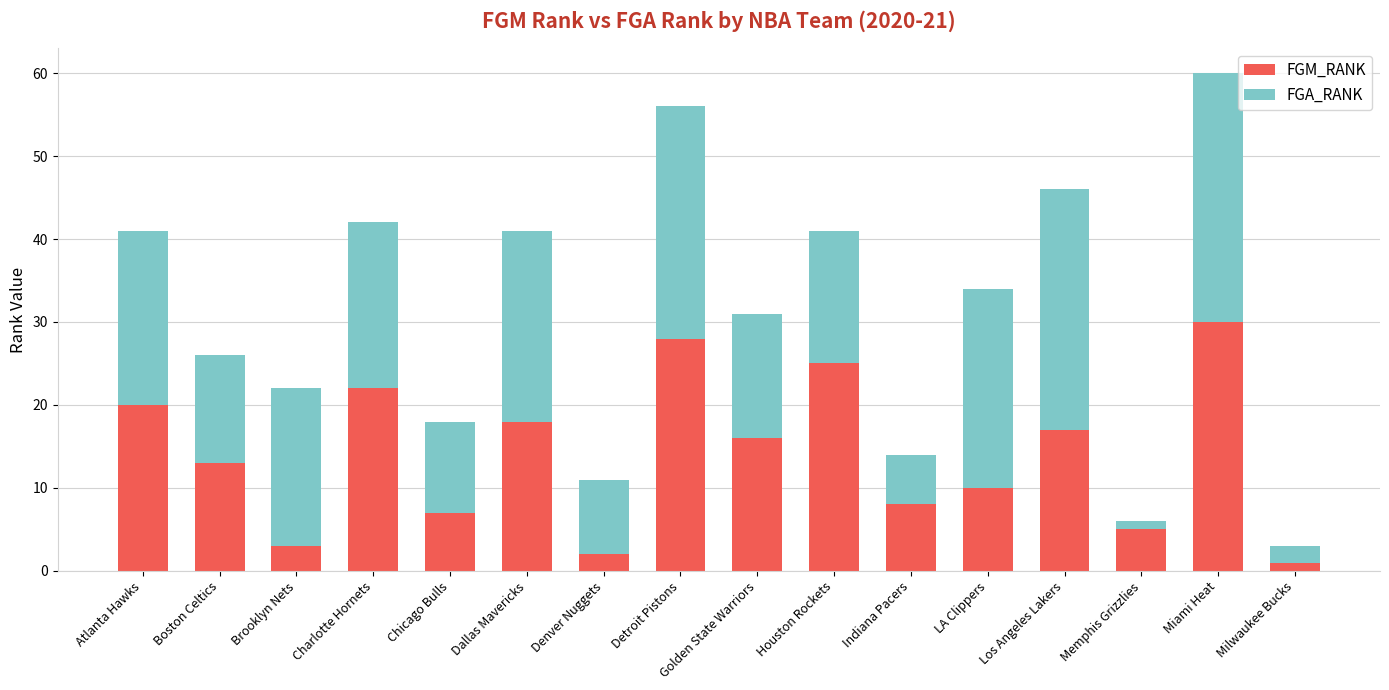

How many bars are there in total?

16